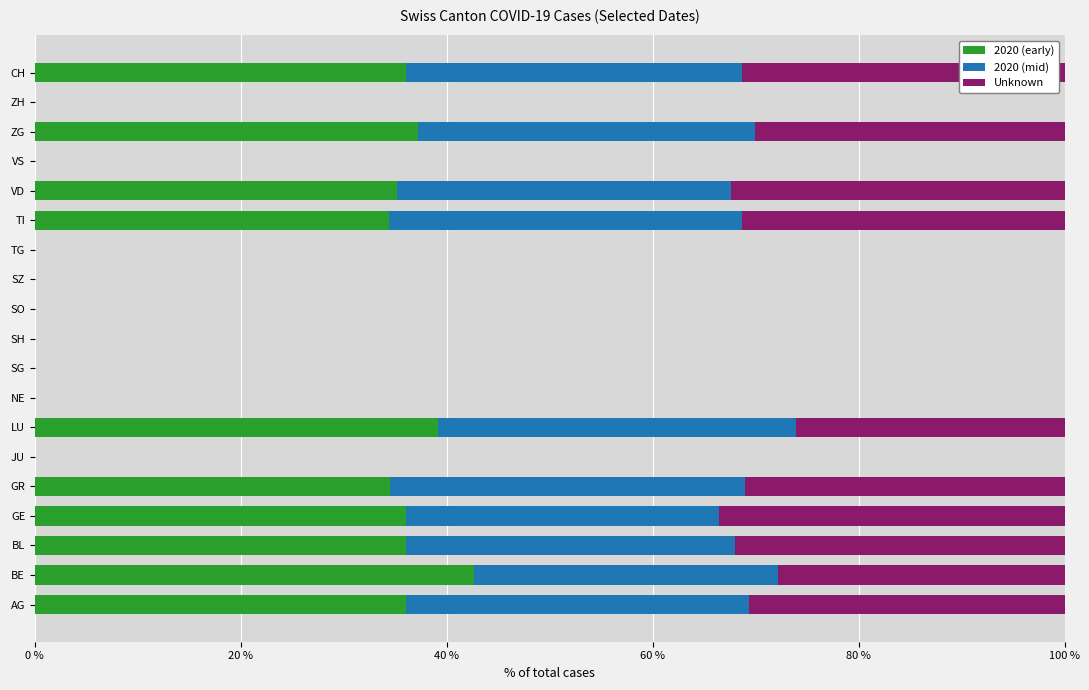

True or false: 2020 (early) has a value of -18.8 at SG.

False